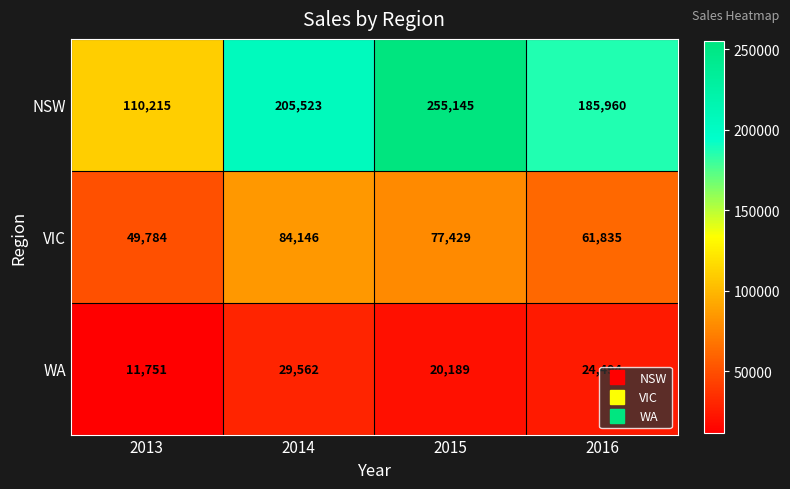

Which category has the highest value across all series?

2015